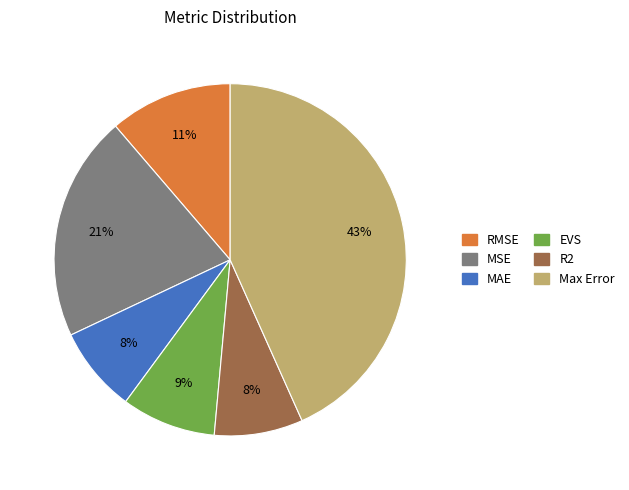

To the nearest percent, what is the difference between the largest and smallest slice percentages?

35%